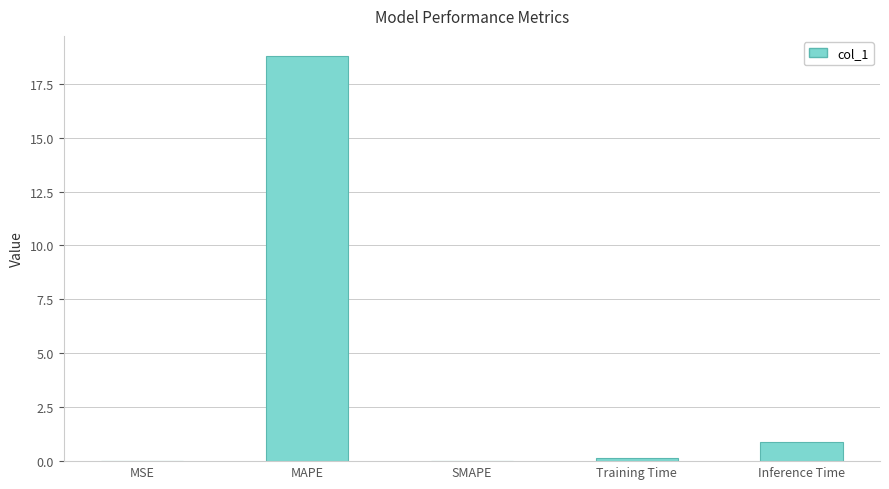

What is the sum of all values?

19.9